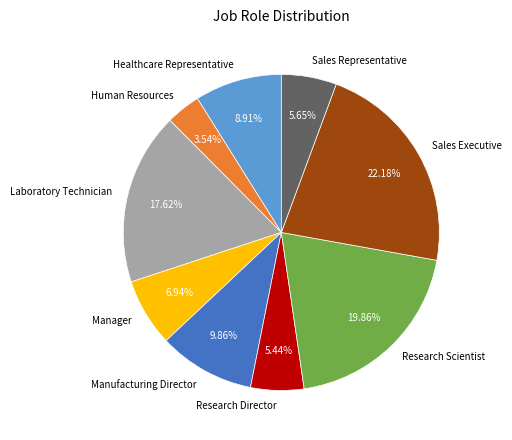

What is the smallest slice in the pie chart?

Human Resources